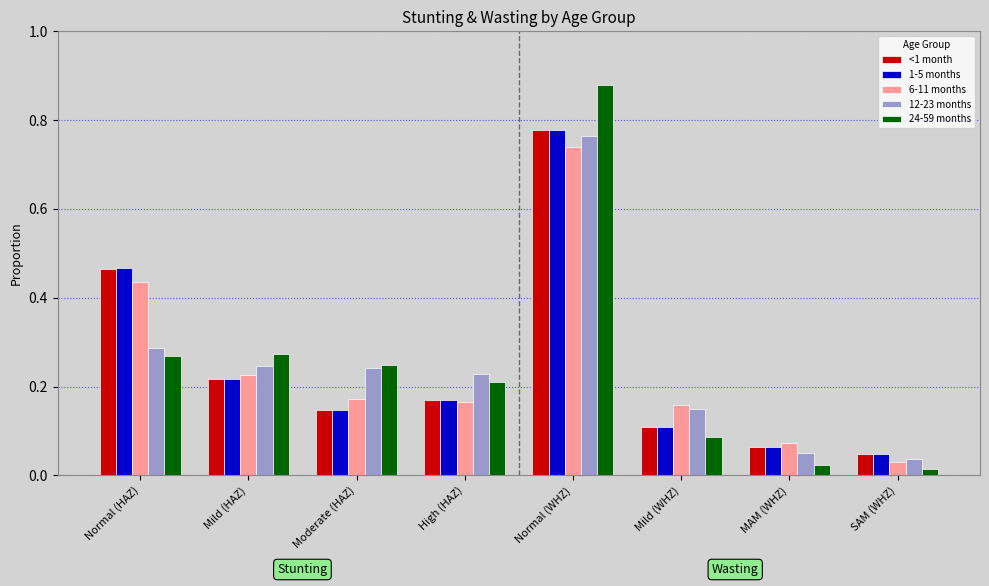

How many bars are there in each group?

5